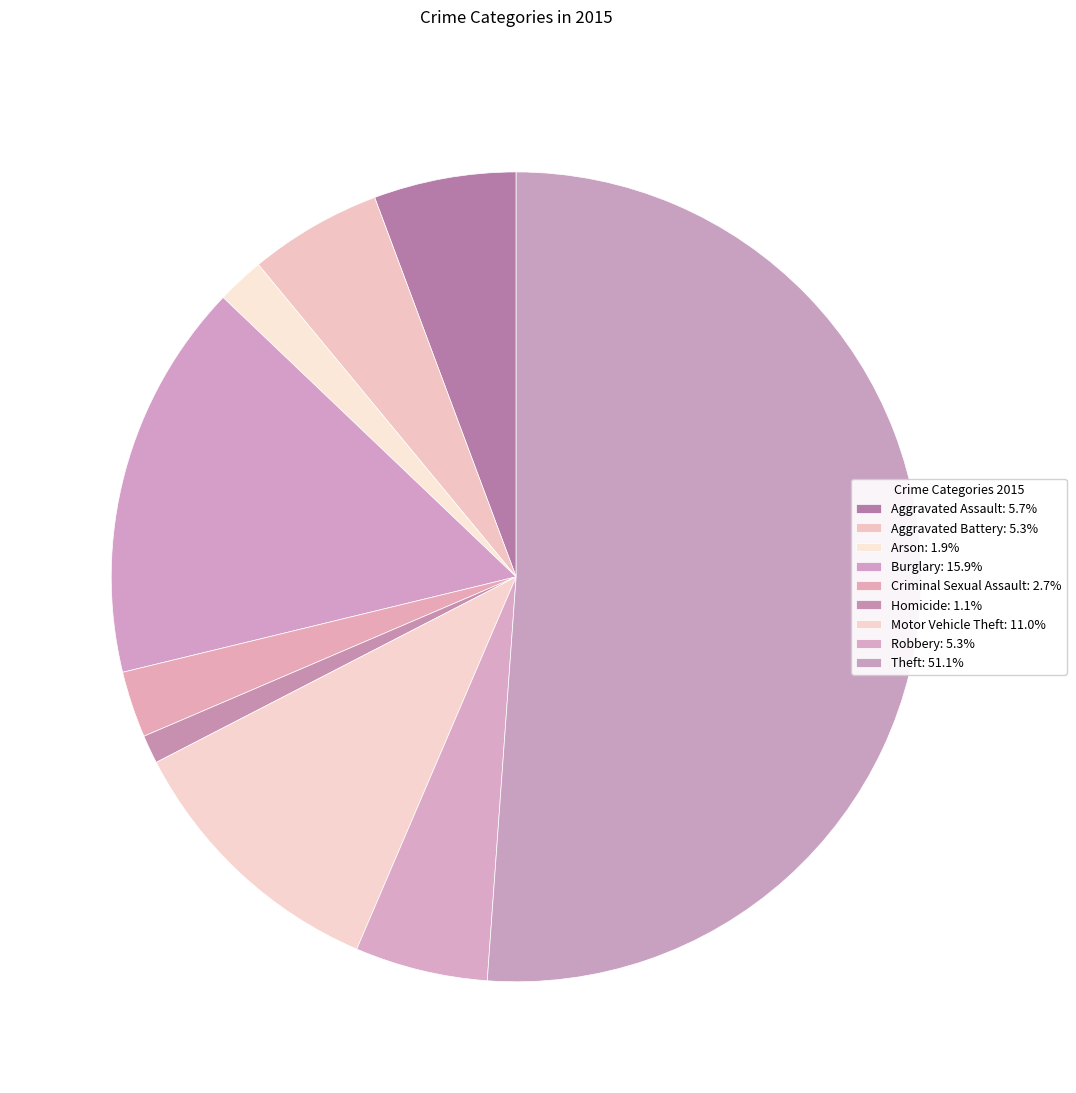

How many slices are in this pie chart?

9